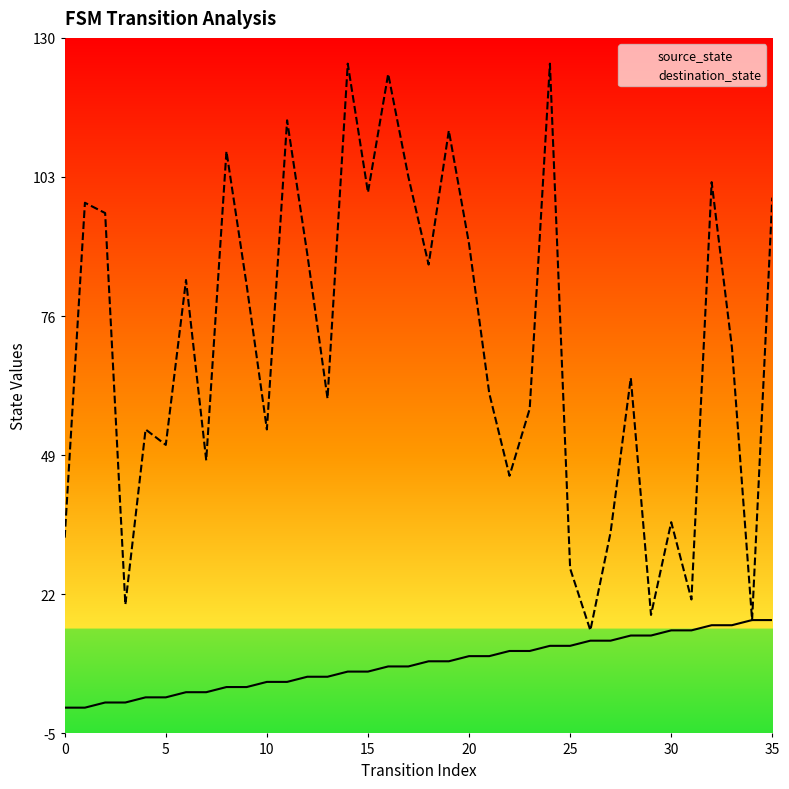

List the series in order of their peak value, highest first.

destination_state, source_state